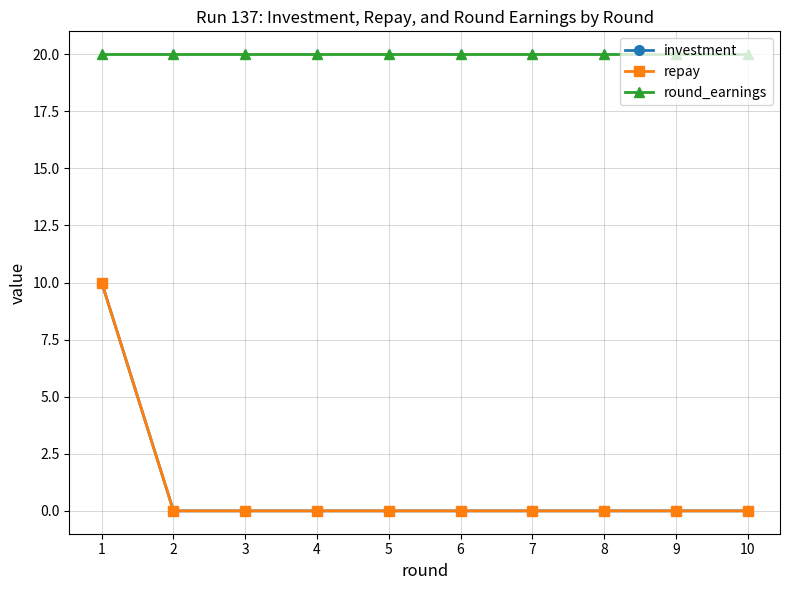

Which category has the highest value across all series?

1